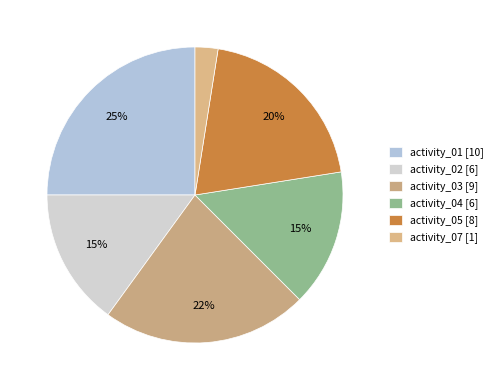

Is it true that activity_05 is 8% of the pie?

False